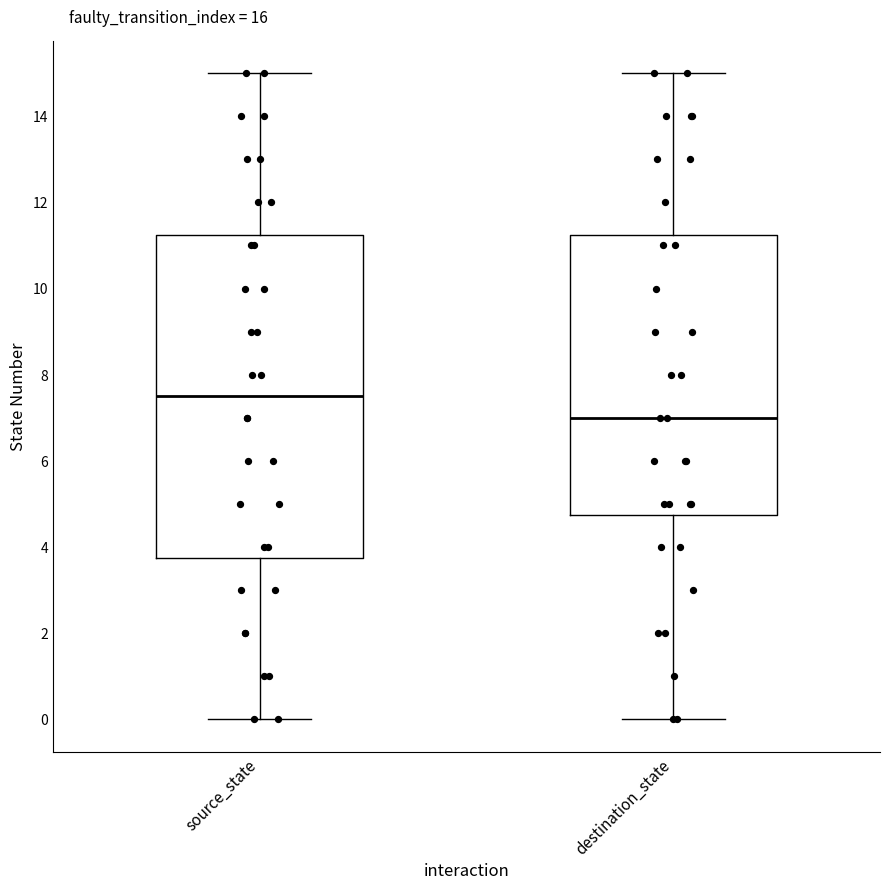

Which box's median line is the highest?

source_state